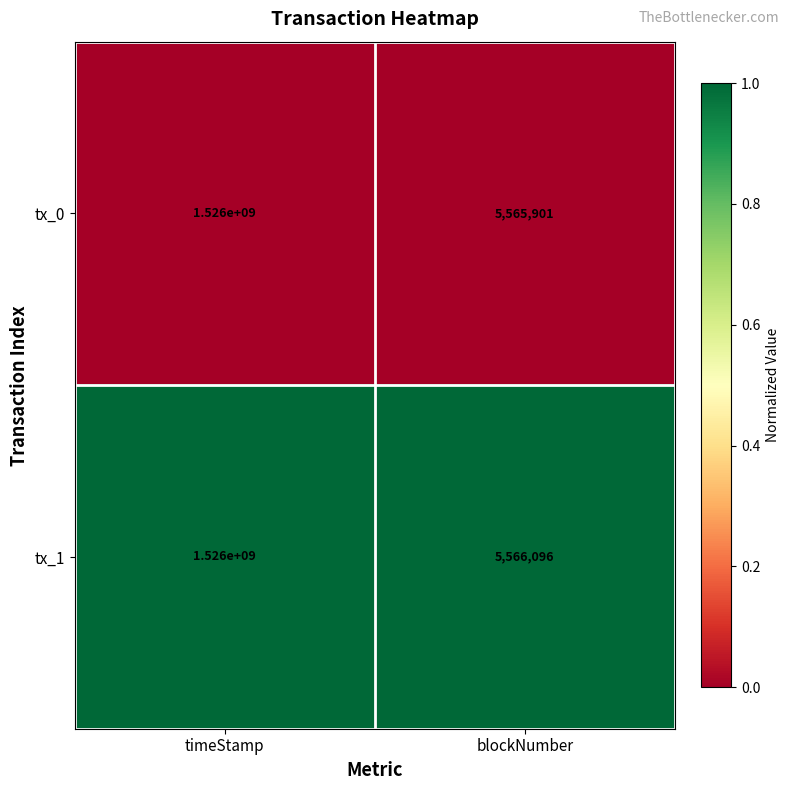

List the labels in order of tx_0 value, largest first.

timeStamp, blockNumber